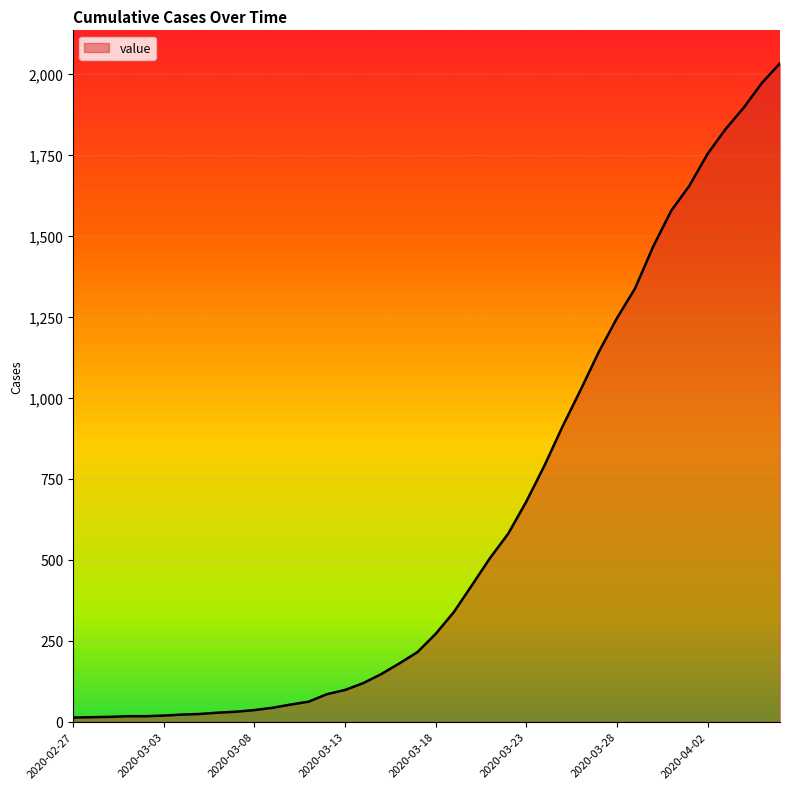

What is the maximum value shown in the chart?

2032